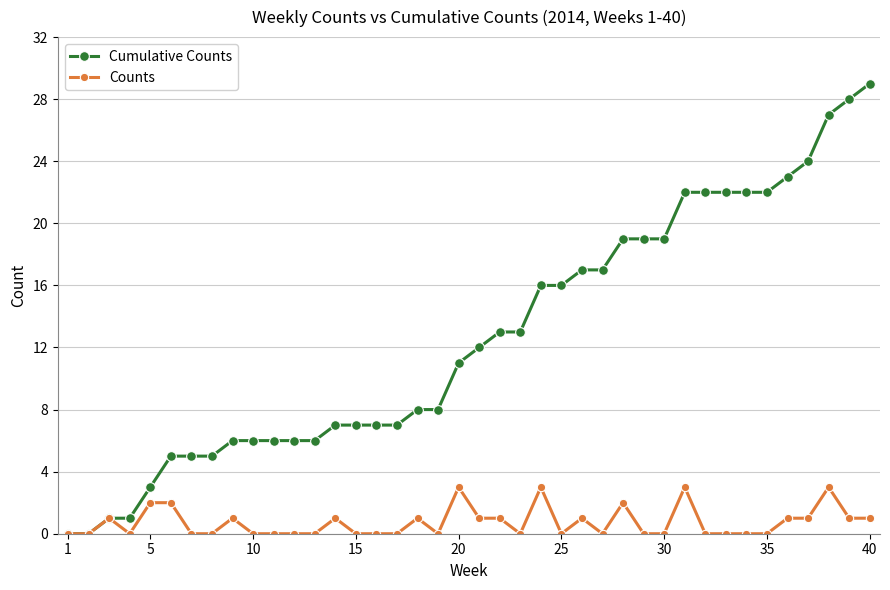

What is the sum of all Cumulative Counts values?

507